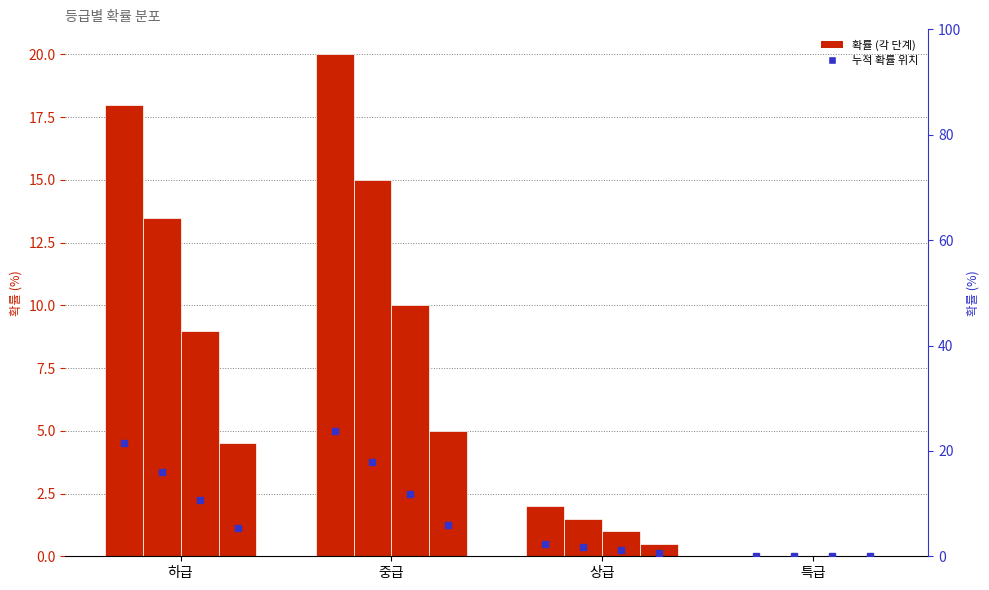

List the labels in order of 3단계 value, smallest first.

특급, 상급, 하급, 중급